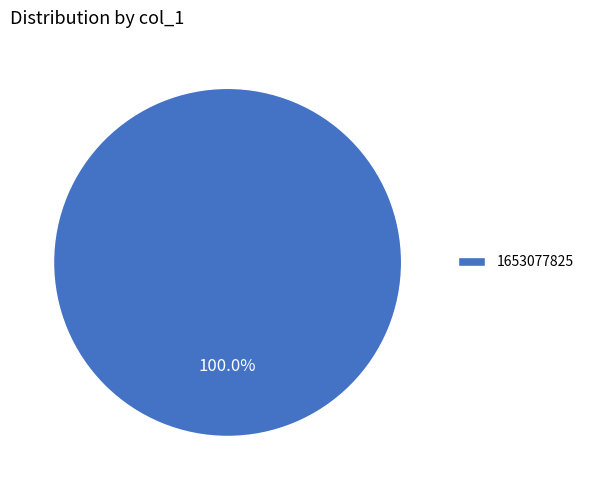

Is 1653077825 the majority of the pie?

Yes